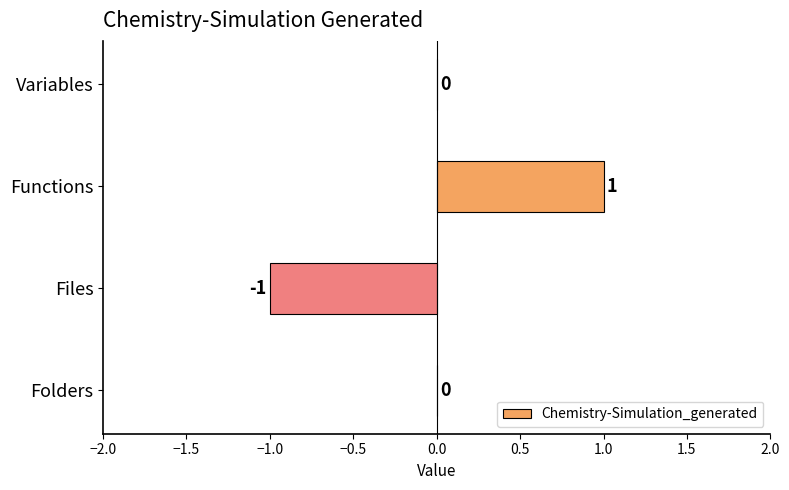

How many values are between 0 and 1?

3